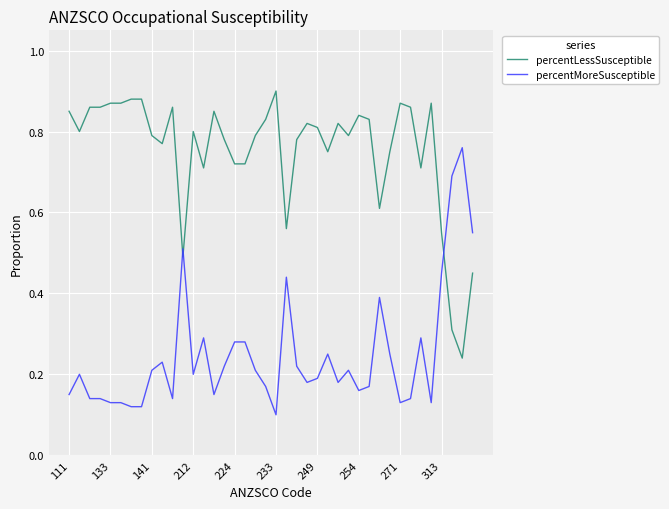

List the series in order of their peak value, highest first.

percentLessSusceptible, percentMoreSusceptible